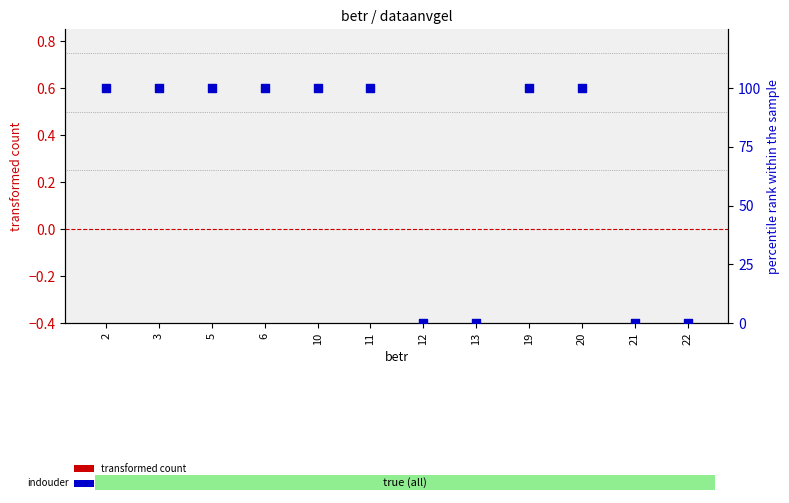

Which series has the widest spread of Y values?

percentile rank within the sample